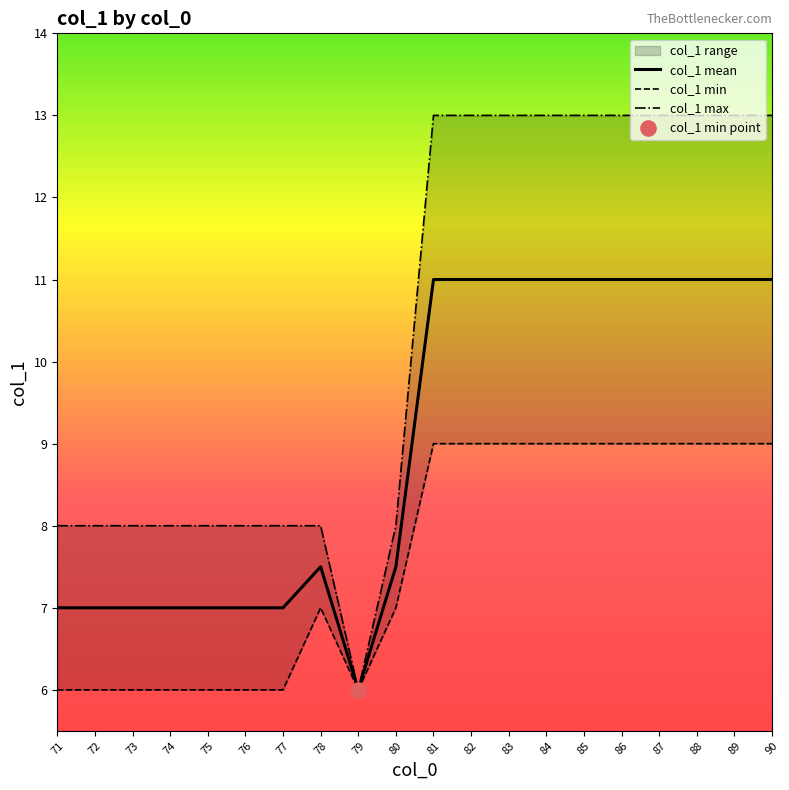

Which series contains the lowest Y value?

col_1 mean